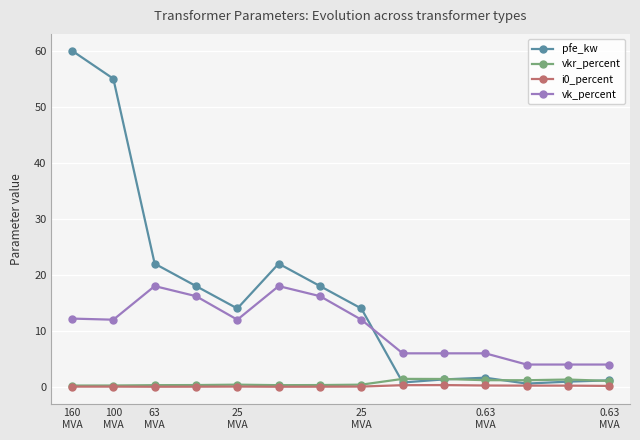

What is the value of the vk_percent point at the 4th from the left?

16.2